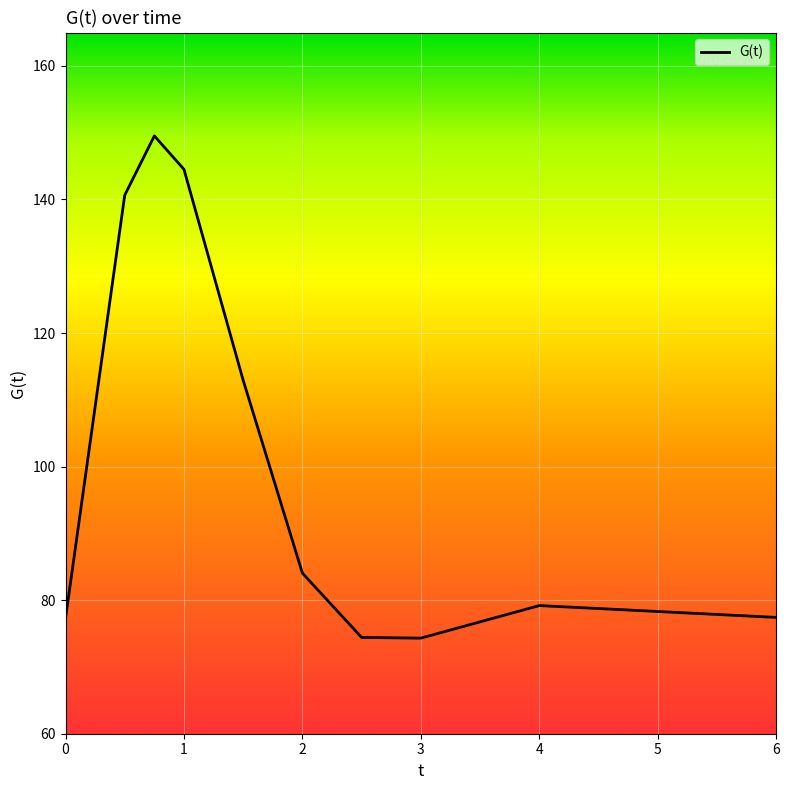

What is the difference between the maximum and minimum values?

75.2